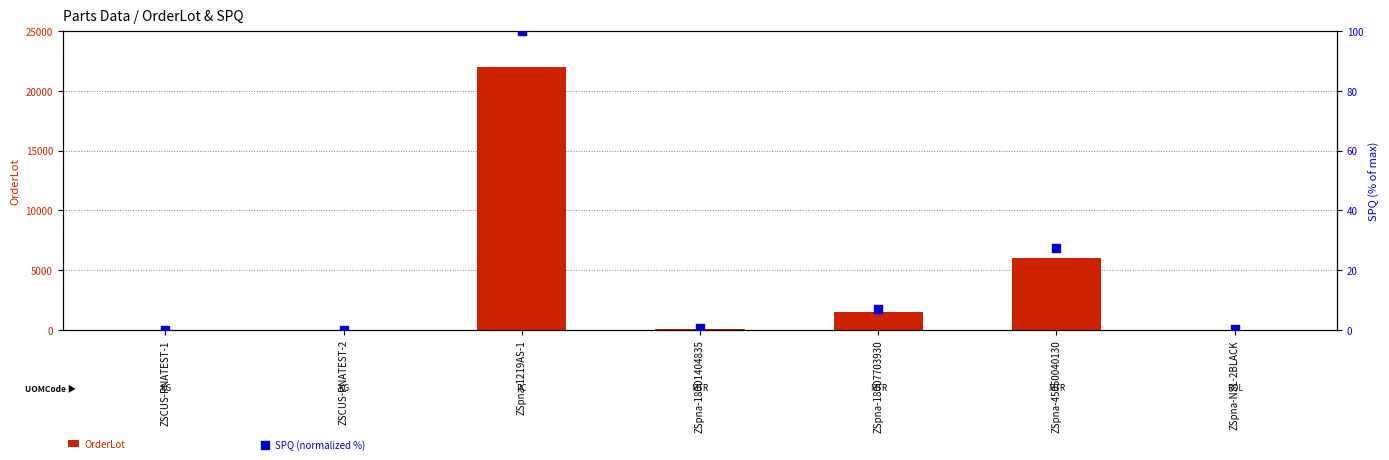

Which series contains the lowest Y value?

SPQ (normalized %)